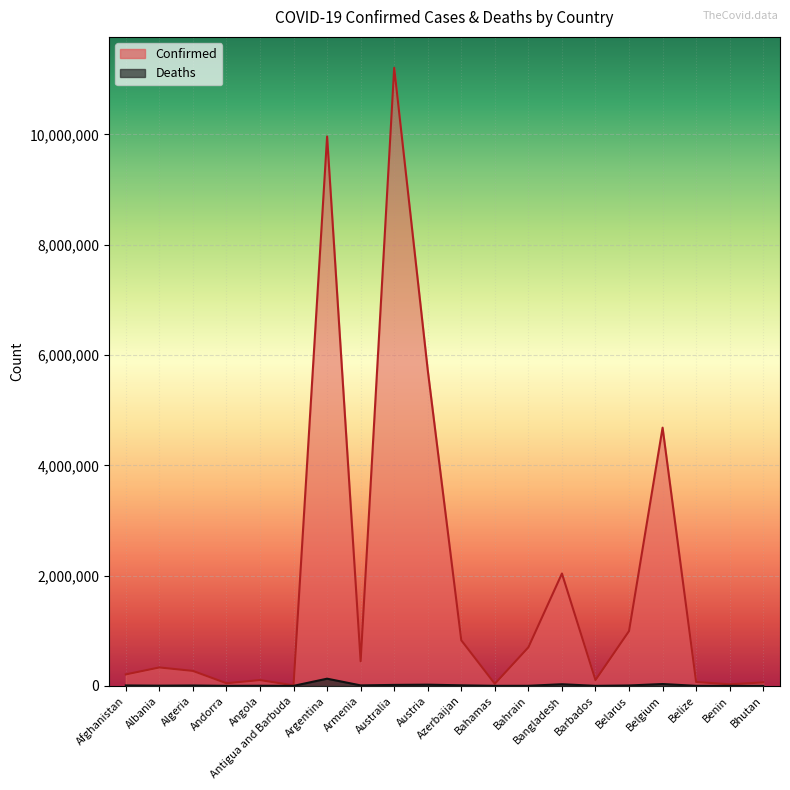

Rank the series by their average value, from highest to lowest.

Confirmed, Deaths